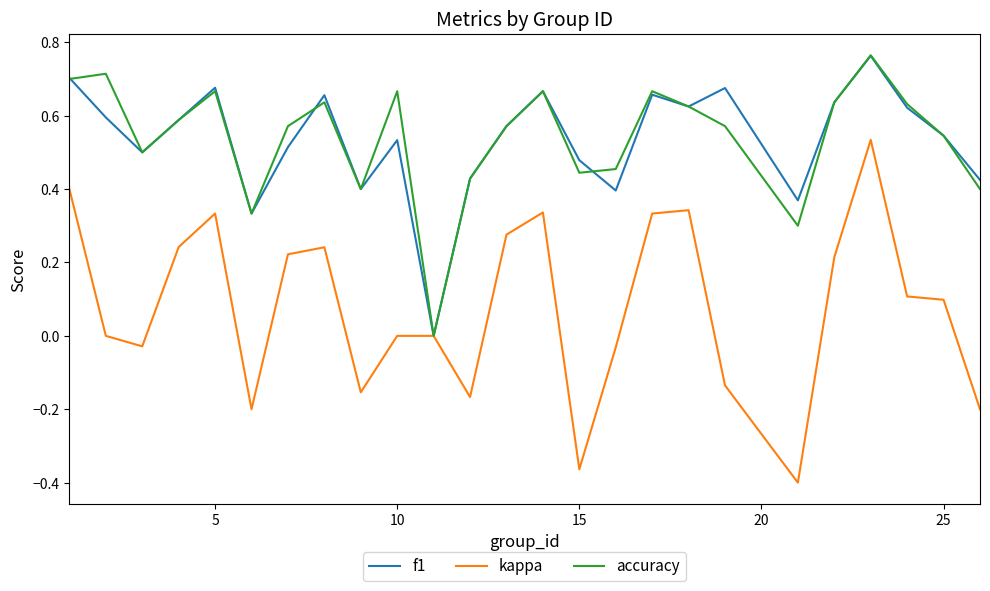

What is the average value of the kappa series?

0.1